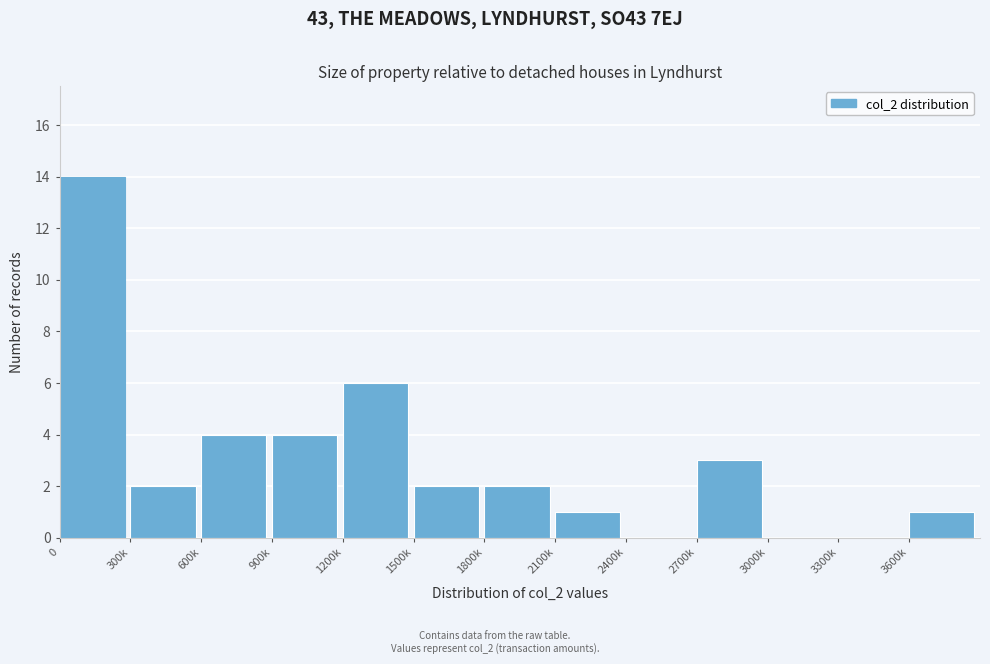

Reading left to right, list all the values displayed in this chart.

0=14	300k=2	600k=4	900k=4	1200k=6	1500k=2	1800k=2	2100k=1	2400k=0	2700k=3	3000k=0	3300k=0	3600k=1